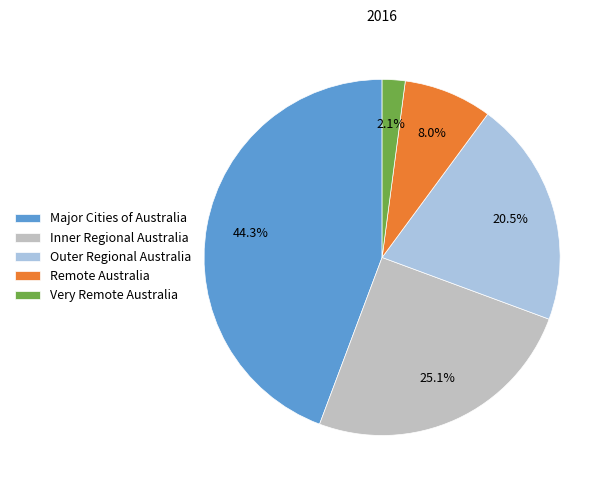

Combined, do Major Cities of Australia and Remote Australia account for over 50%?

Yes